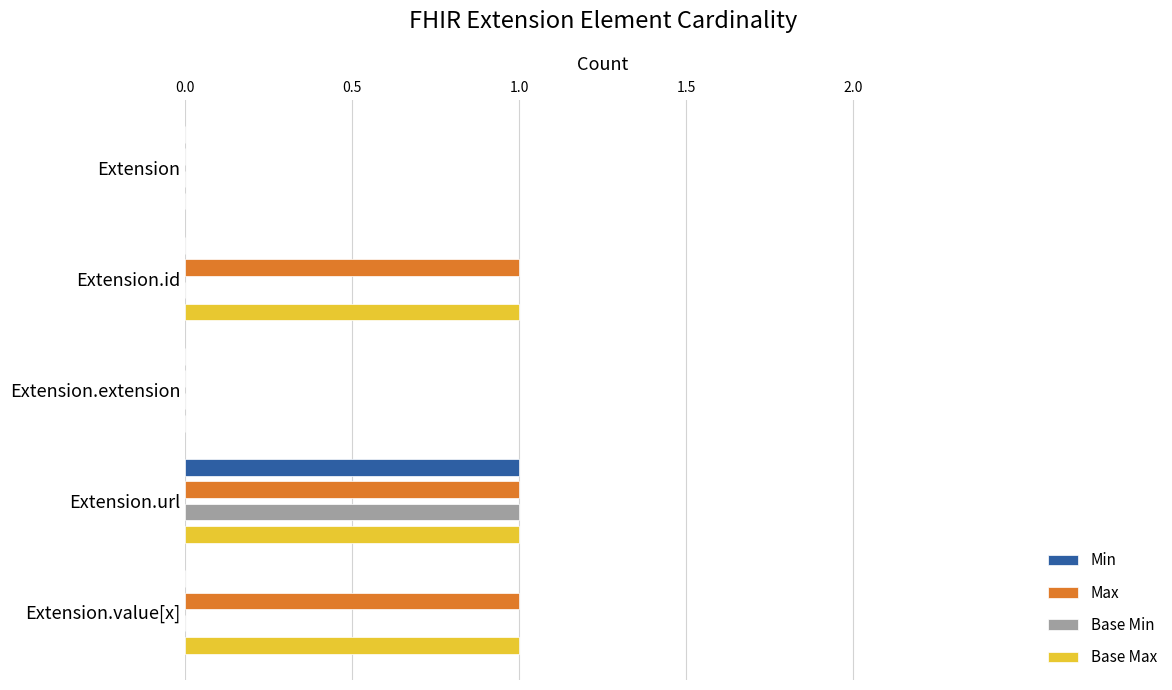

True or false: Base Max has a value of 0 at Extension.extension.

True